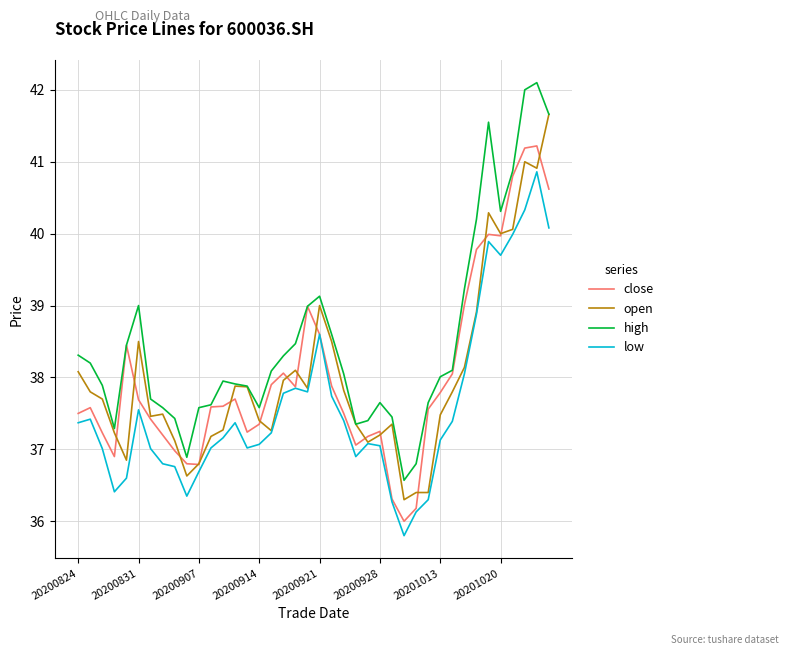

Is this an area chart (filled region under the line)?

No